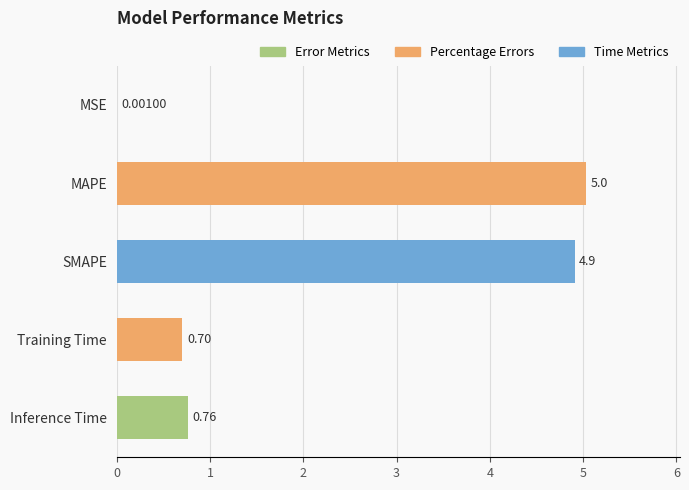

What is the average value?

2.3